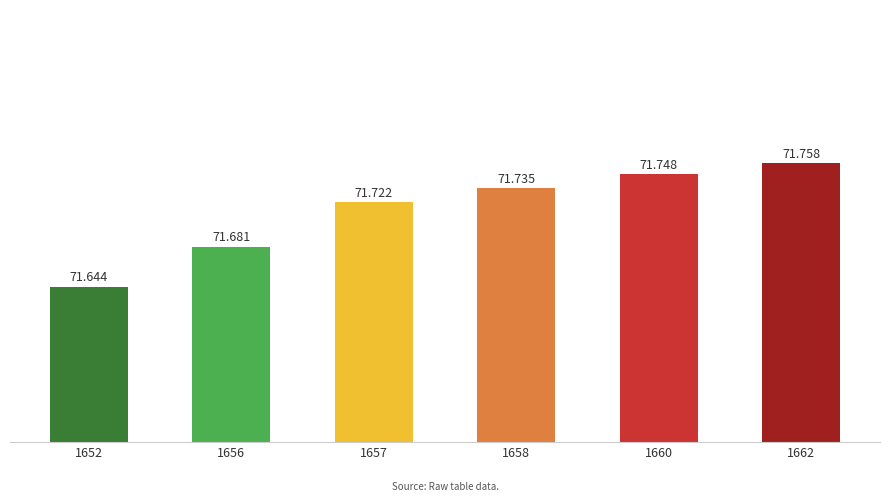

Does the chart contain any negative values?

No